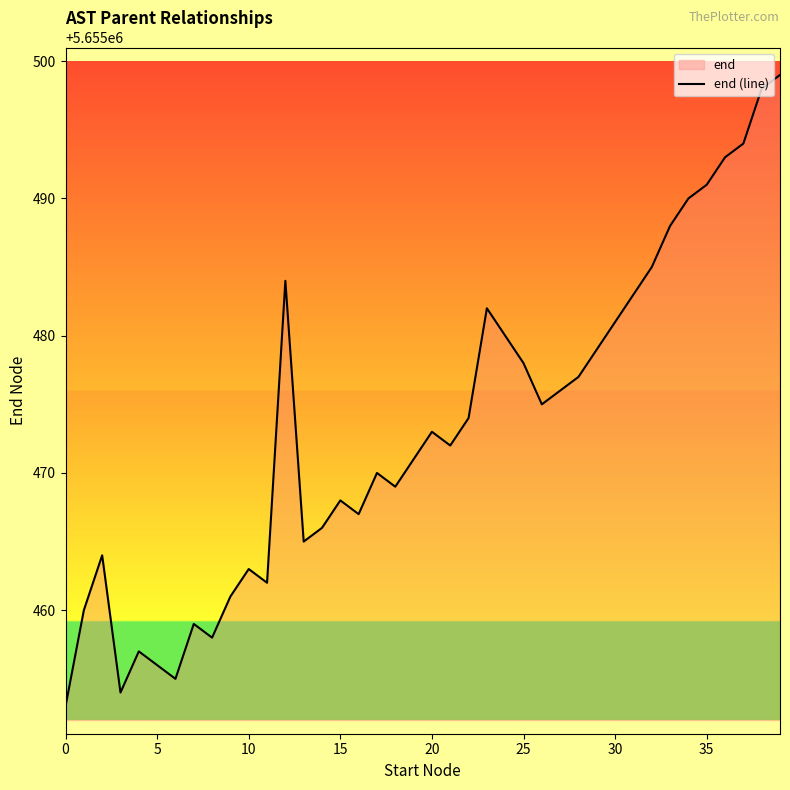

What is the label of the 36th point from the left?

35